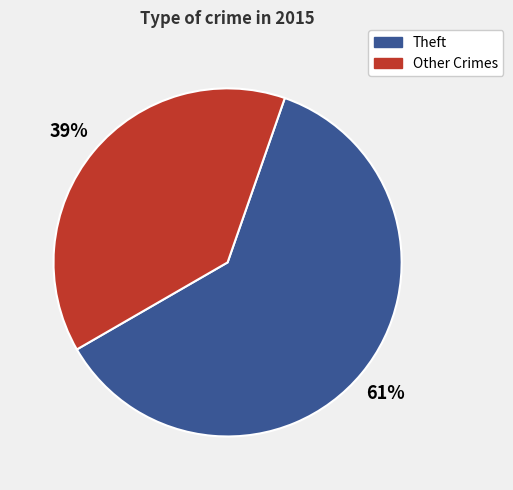

Which slice is the largest?

Theft